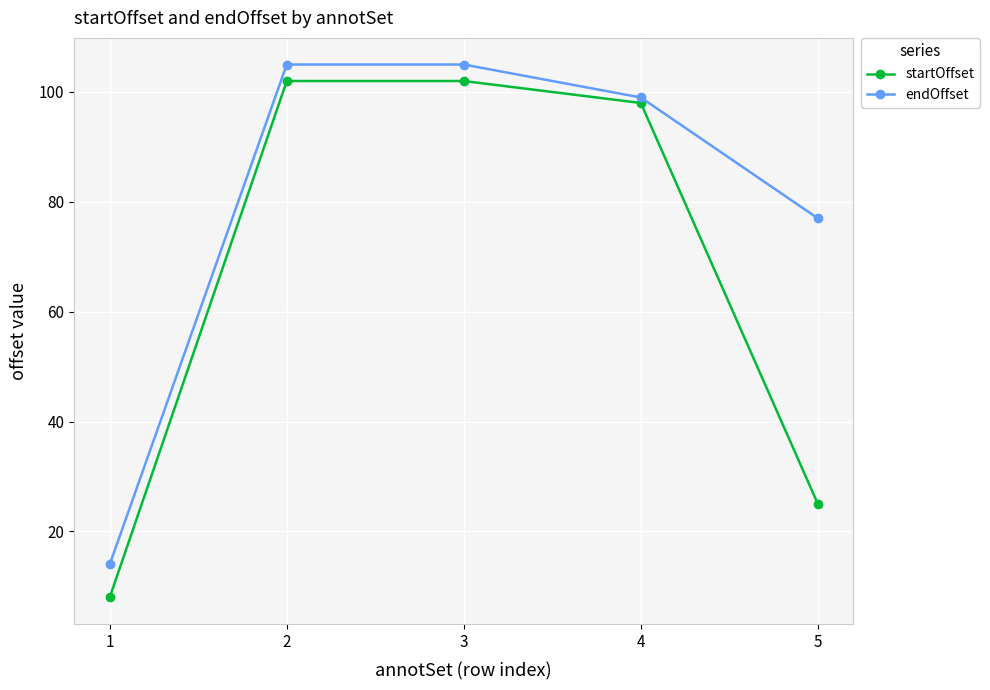

Rank the series at 5 from highest to lowest value.

endOffset, startOffset